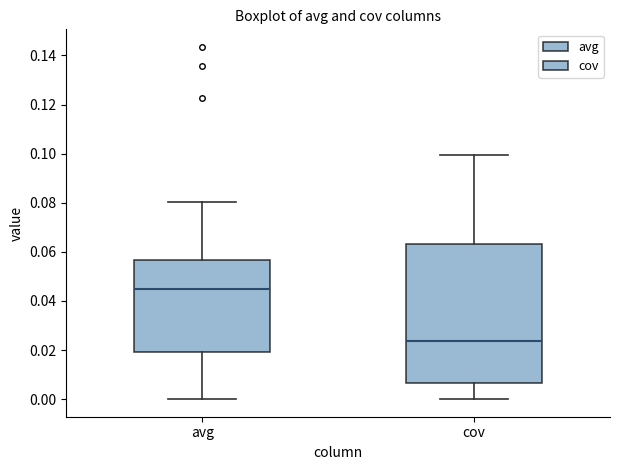

Reading left to right, transcribe this box plot: for each box, give where its median line is, the range the box spans, and where its two whiskers end, as read against the y-axis. The values are not printed on the chart, so give them approximately, as read against the axis.

avg: median 0.044, box 0.020 to 0.056, whiskers 0.000 to 0.080
cov: median 0.024, box 0.006 to 0.064, whiskers 0.000 to 0.100